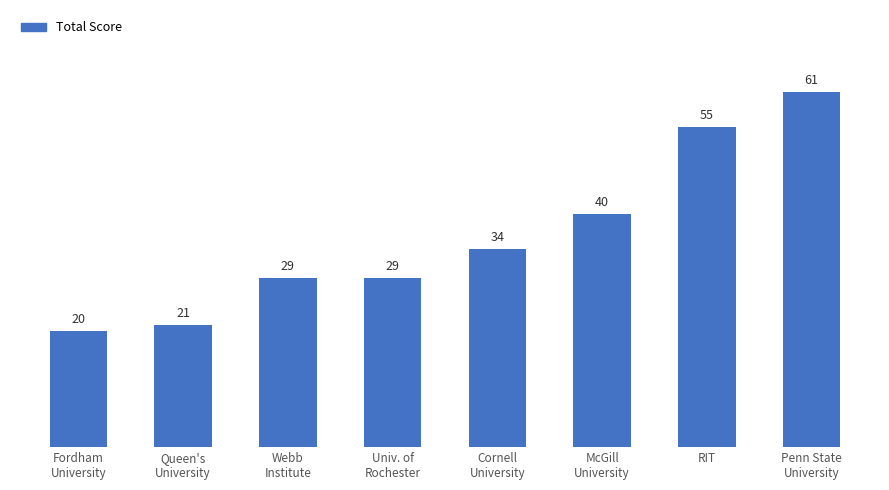

Which has a higher value, Penn State
University or Fordham
University?

Penn State
University